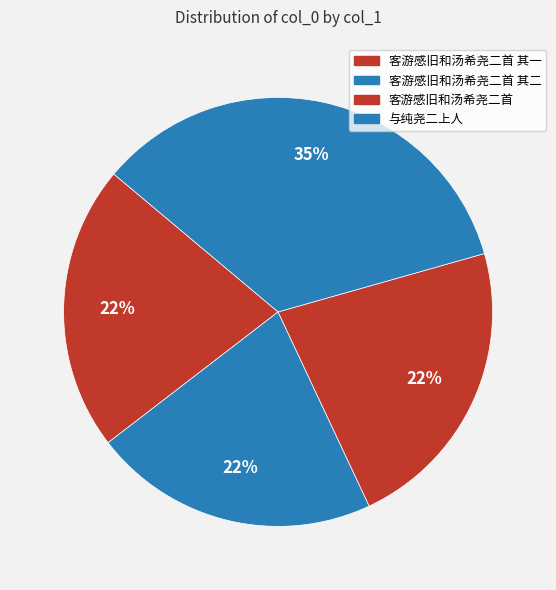

To the nearest percent, what is the difference between the 与纯尧二上人 and 客游感旧和汤希尧二首 其一 slice percentages?

13%